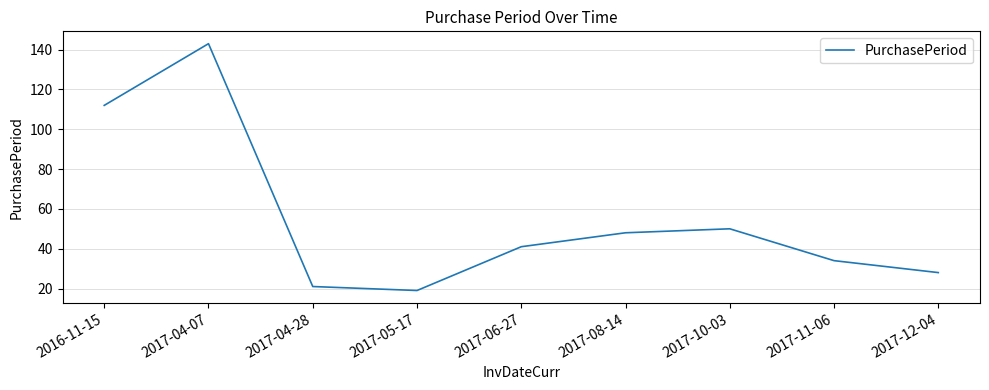

What is the minimum value shown in the chart?

19